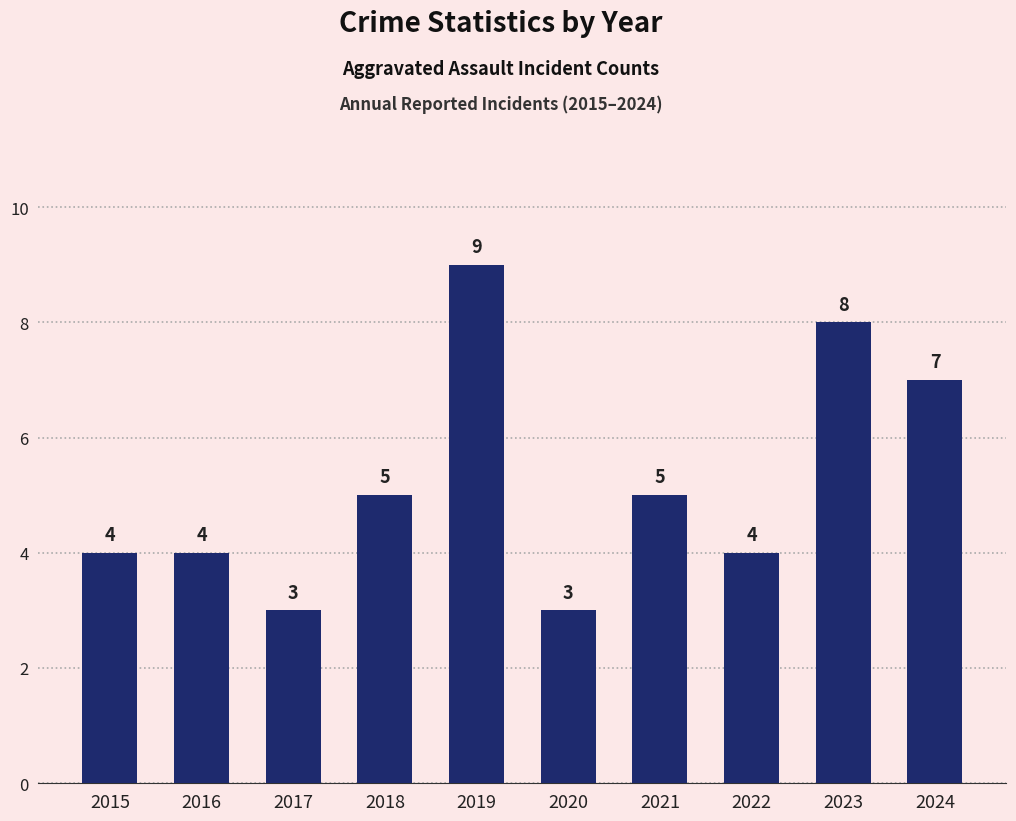

How many data points does each series have?

10